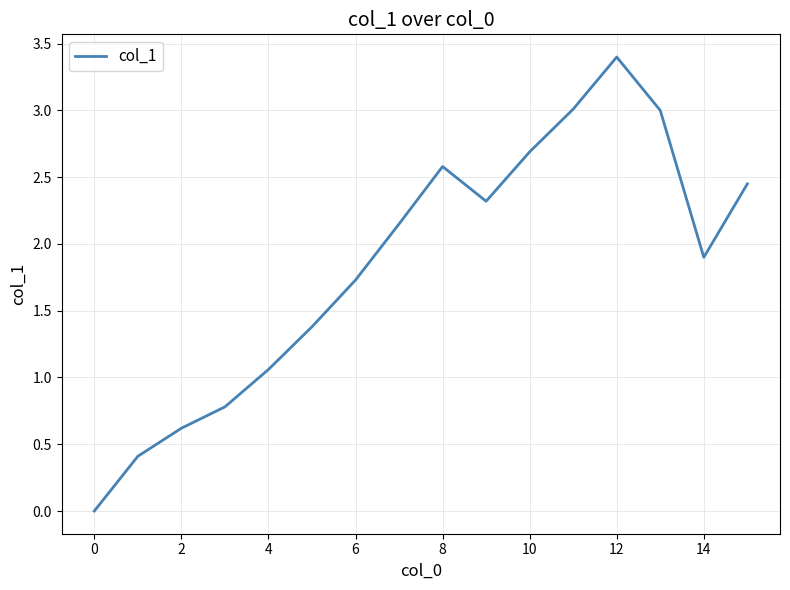

Does the chart have visible grid lines?

Yes